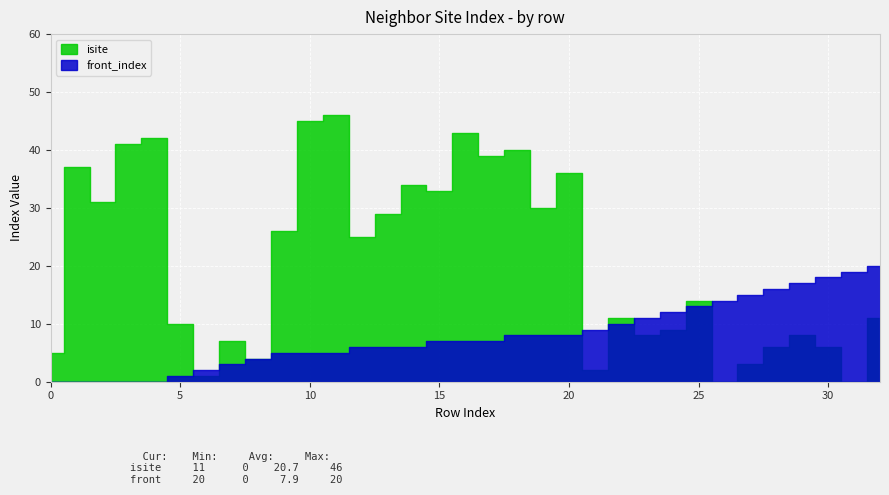

Count the number of data series in this chart.

2